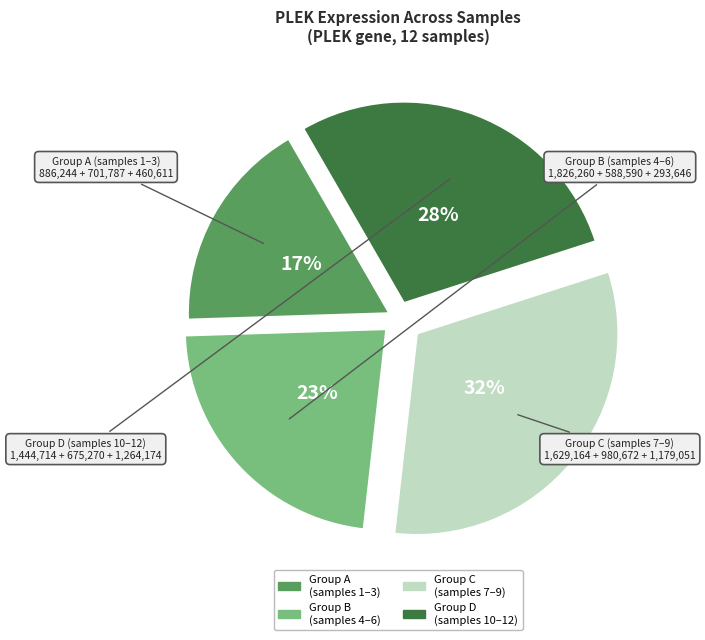

How many segments does this pie chart have?

4